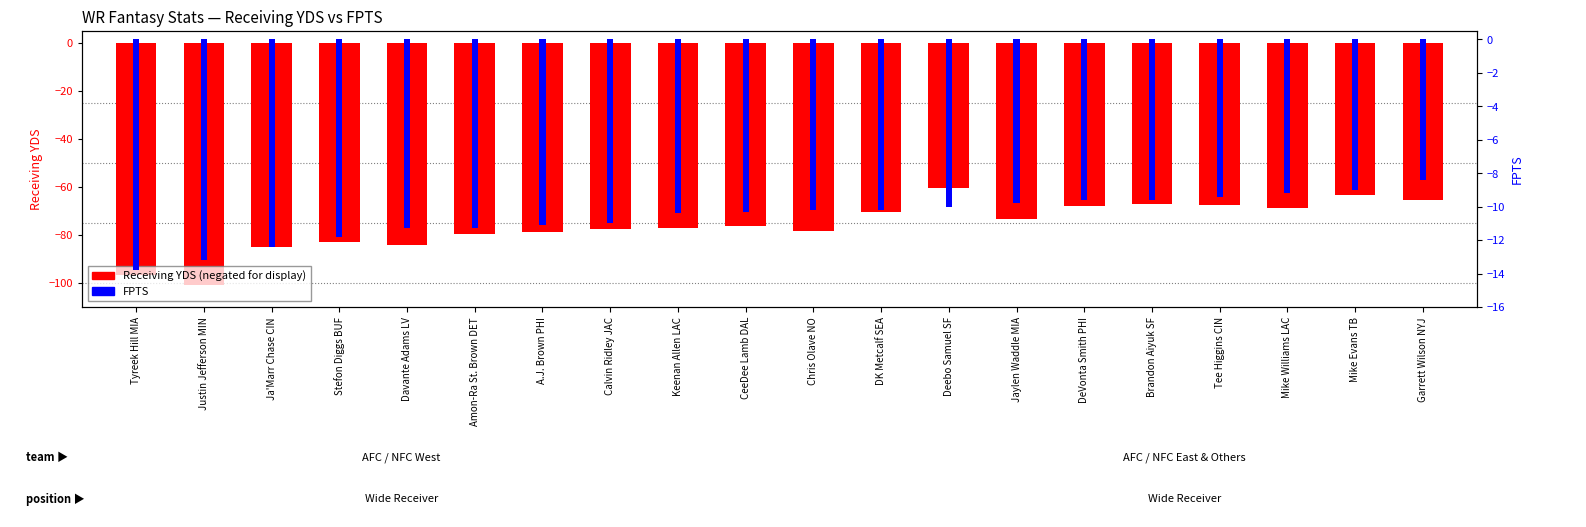

What is the difference between the maximum and second lowest values in the Receiving YDS series?

36.3